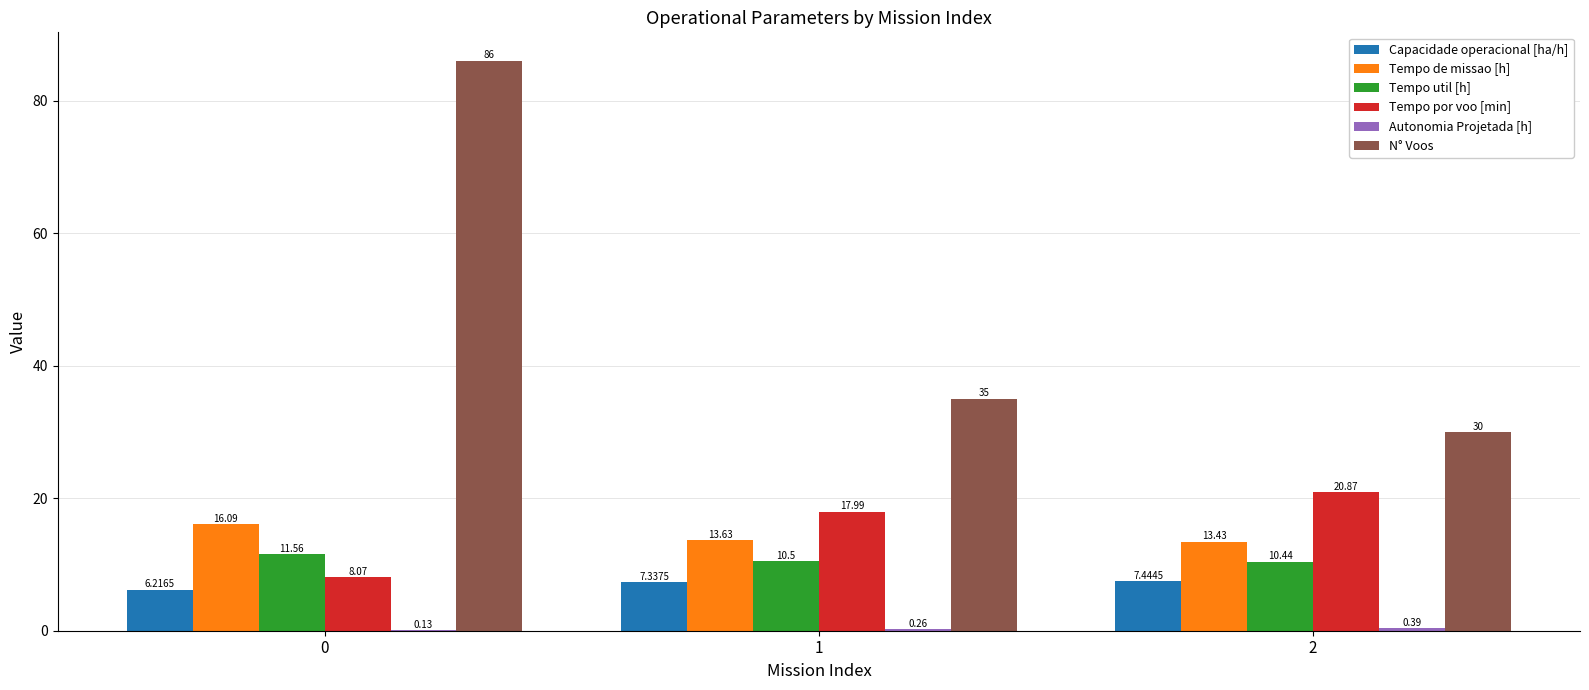

What is the greatest value displayed?

86.0